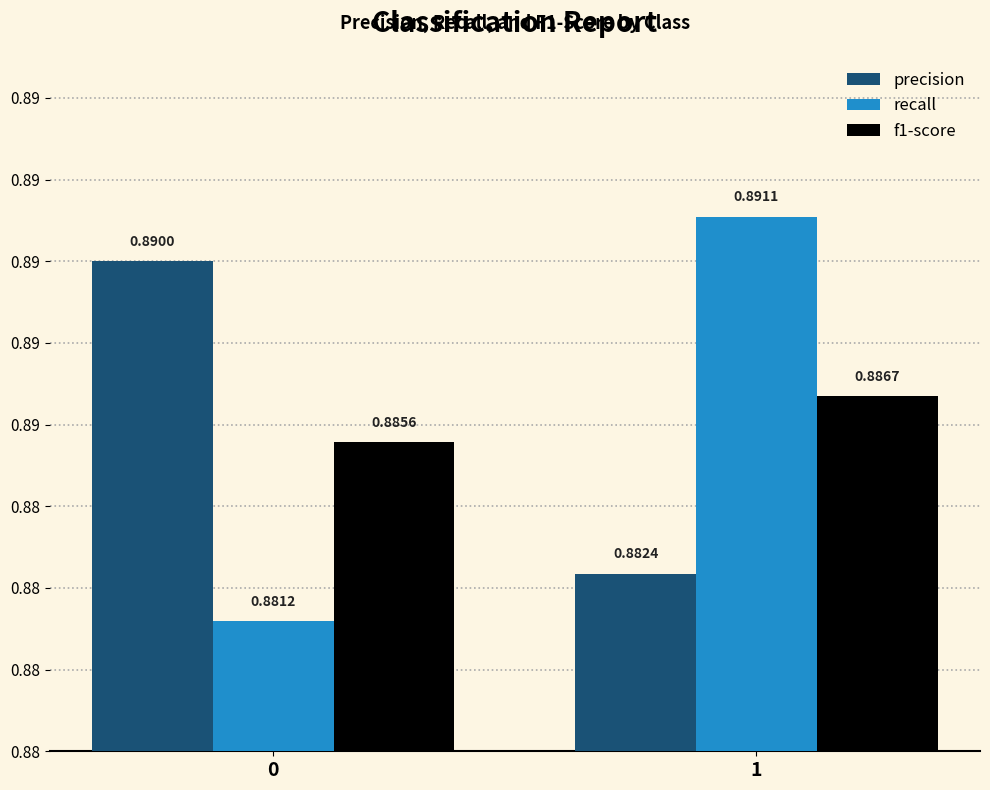

What is the sum of all precision values?

1.8